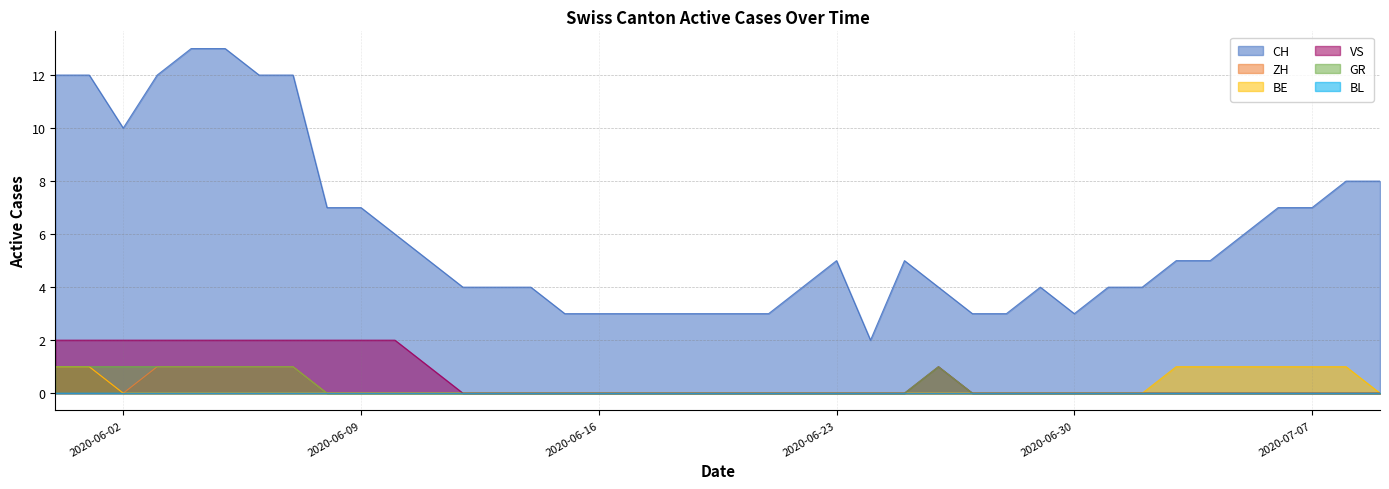

What is the difference between the second highest and minimum values in the ZH series?

1